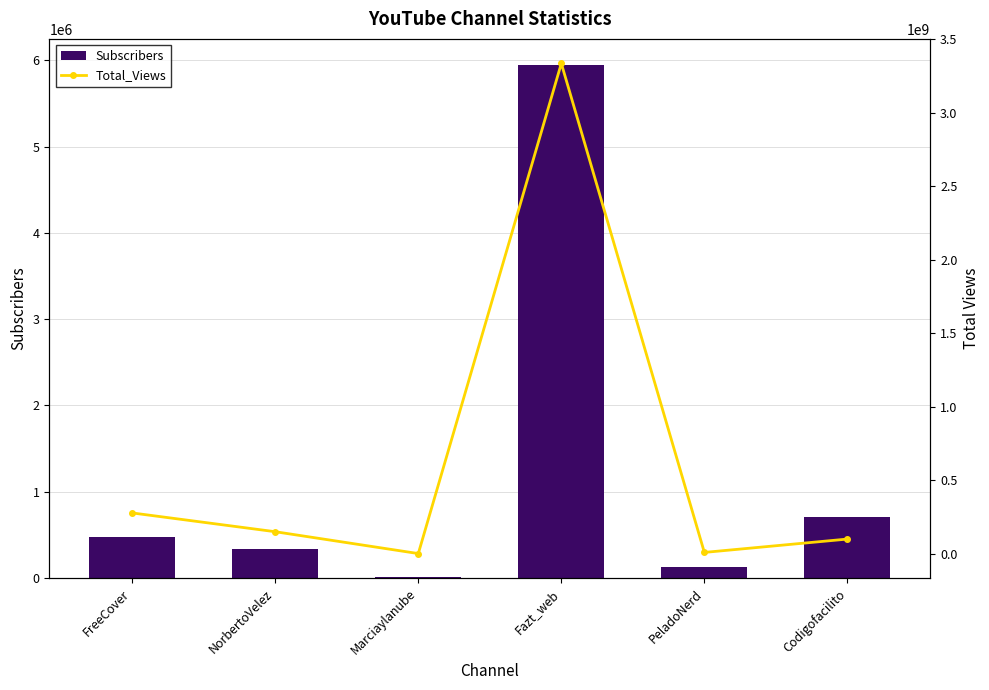

Which series has the largest total across all categories?

Total_Views